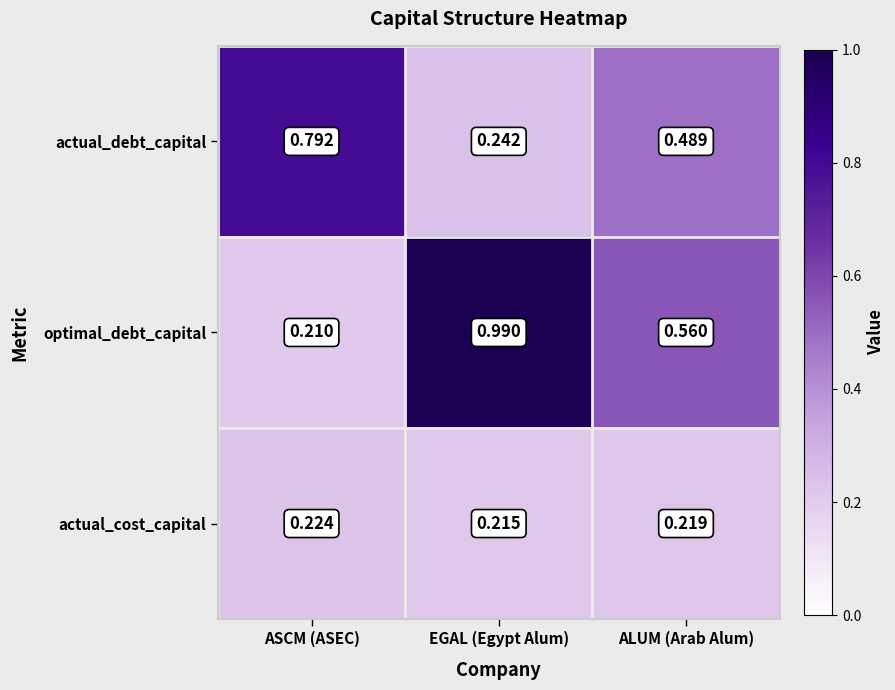

How many distinct data groups are displayed?

3